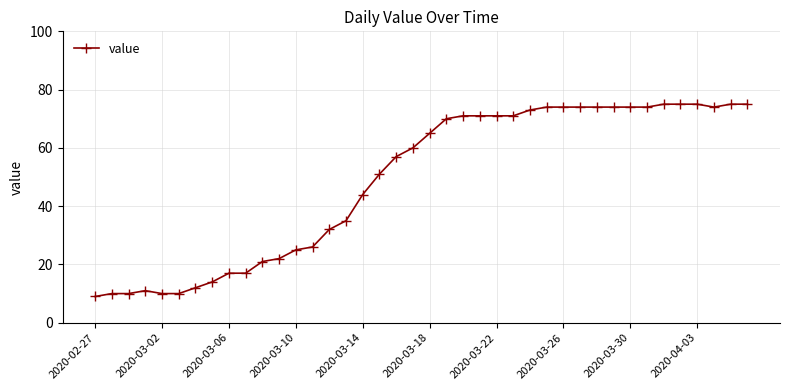

What is the greatest value displayed?

75